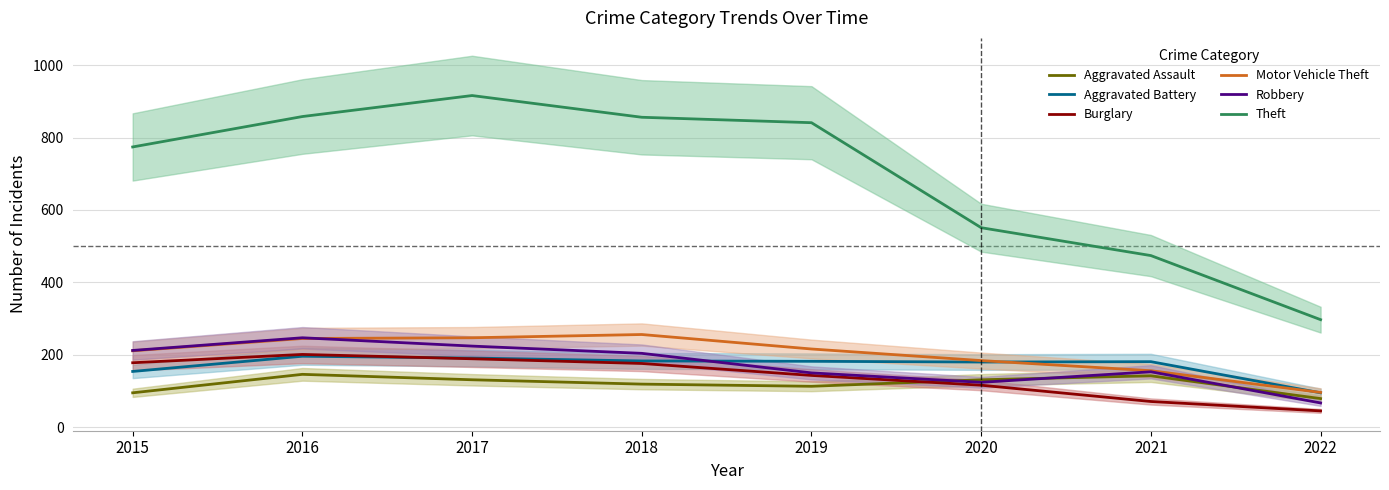

What is the total value across all series at 2017?

1898